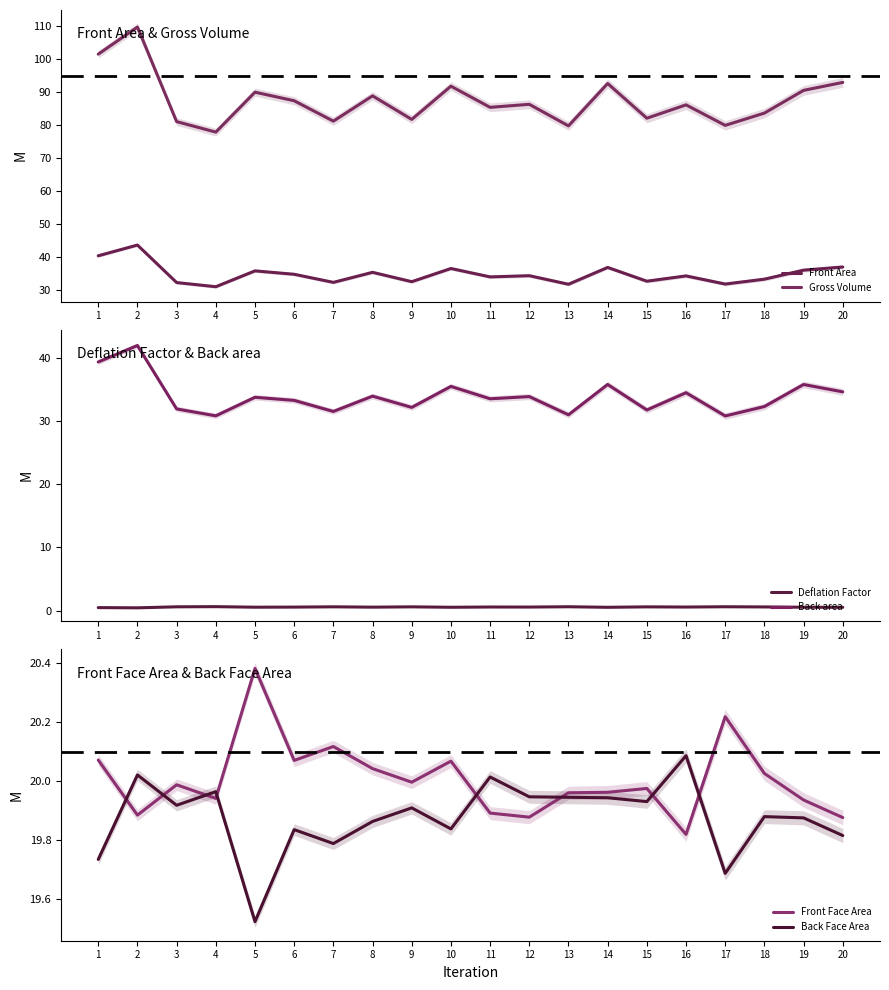

How many lines are shown in the chart?

6